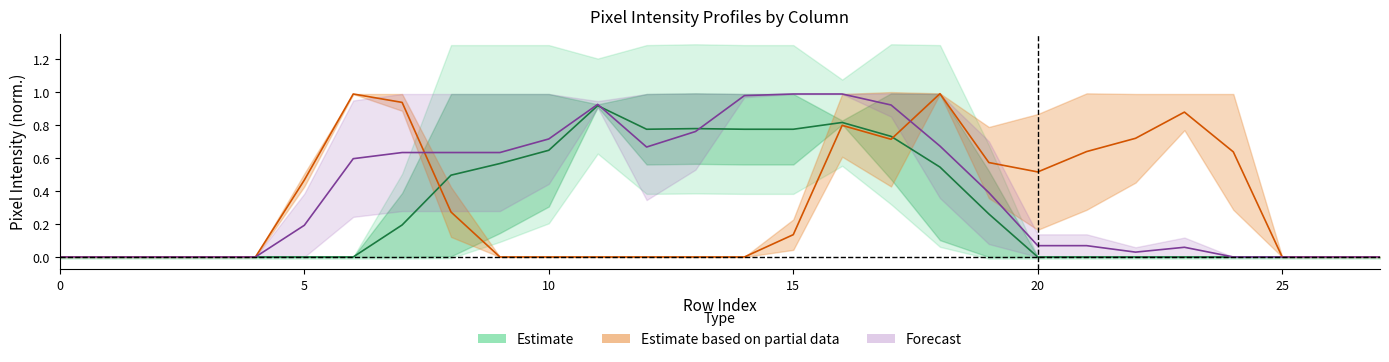

Where is the first local maximum for Estimate?

11